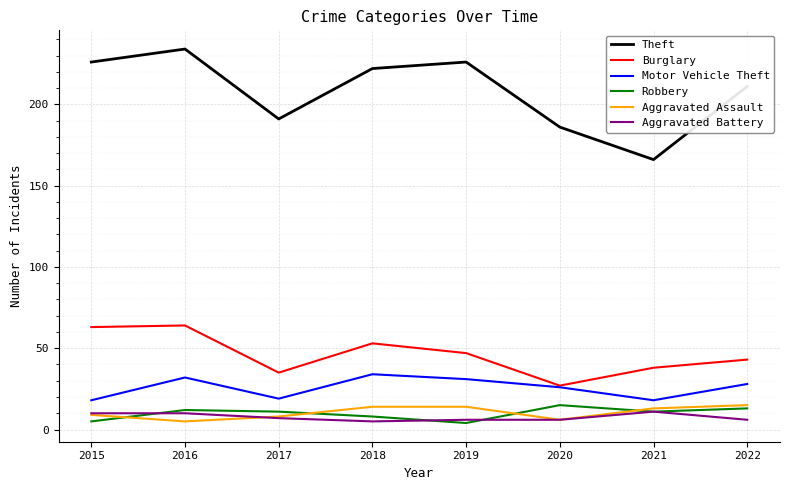

Which series changed the most between 2015 and 2016?

Motor Vehicle Theft